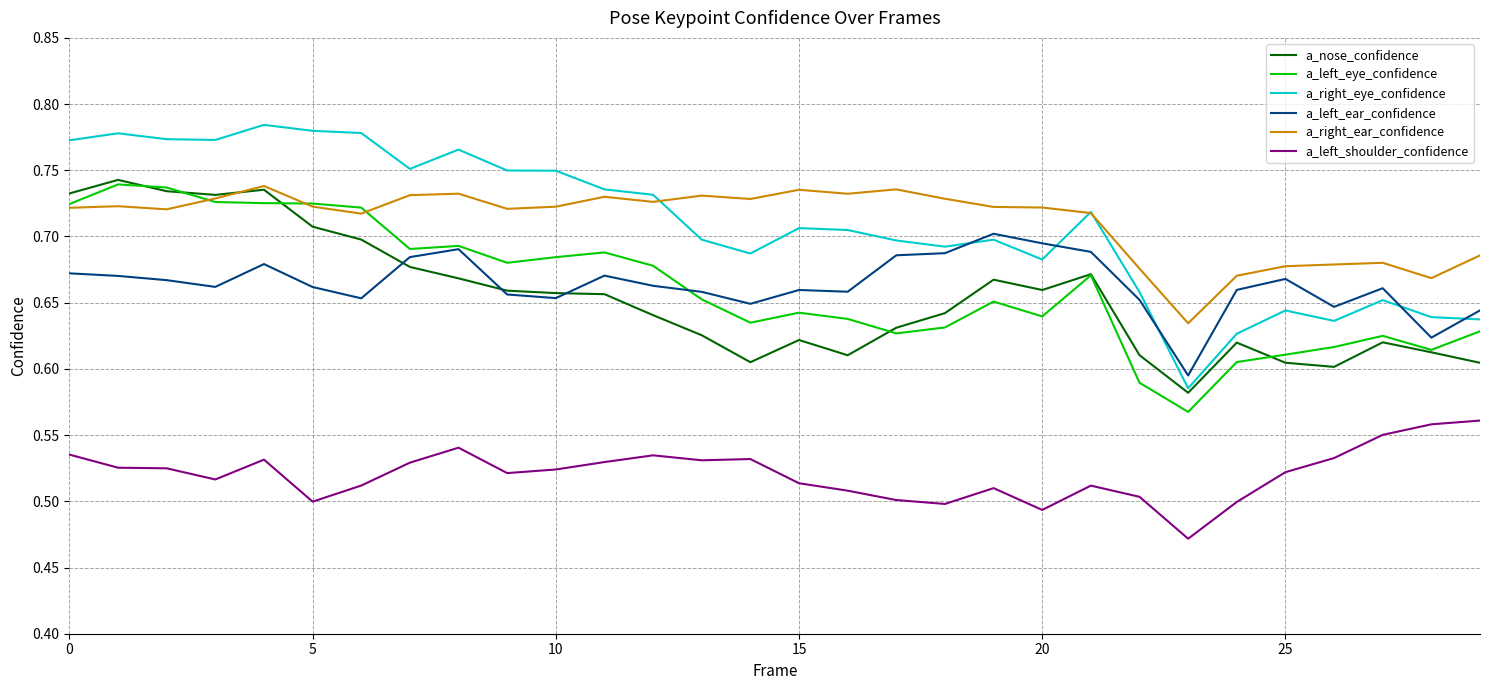

Is this an area chart (filled region under the line)?

No